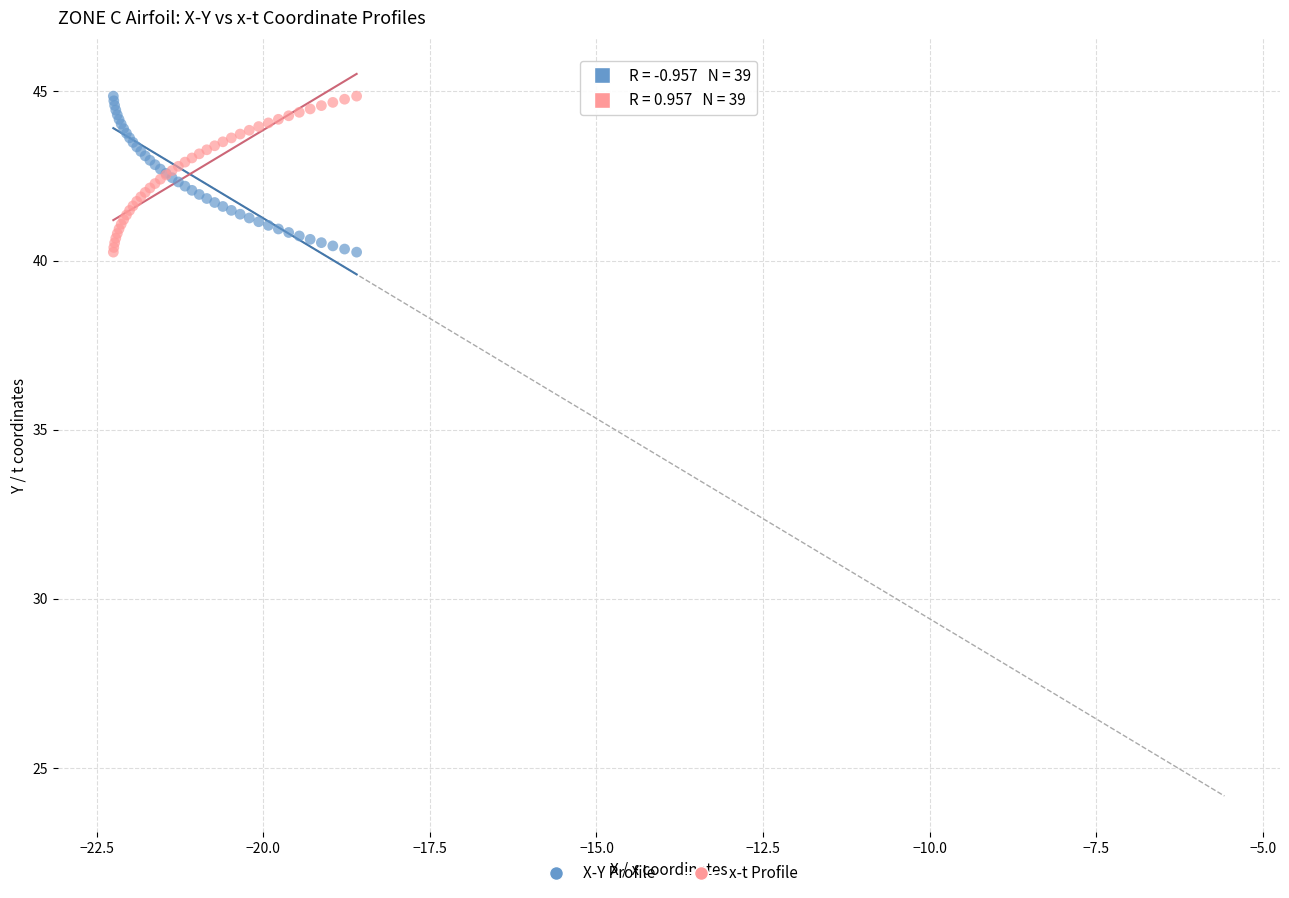

What is the X range (max minus min) for the scatter plot?

3.6